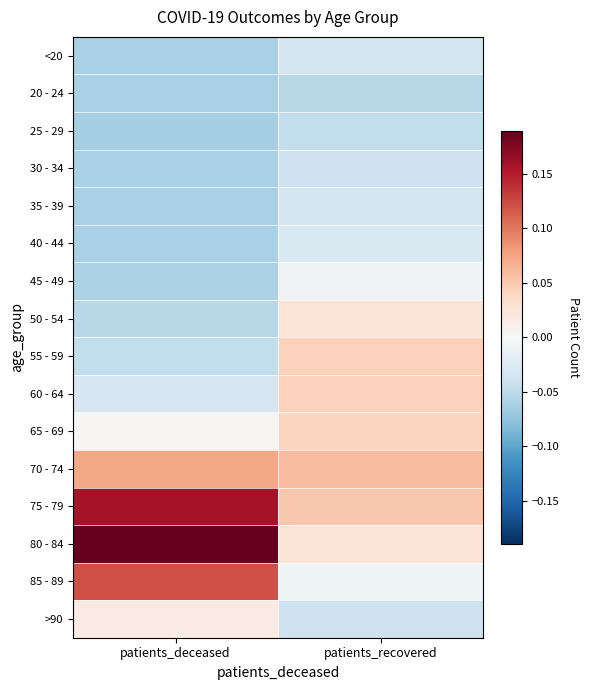

What is the spread (max minus min) of values at patients_deceased?

0.3